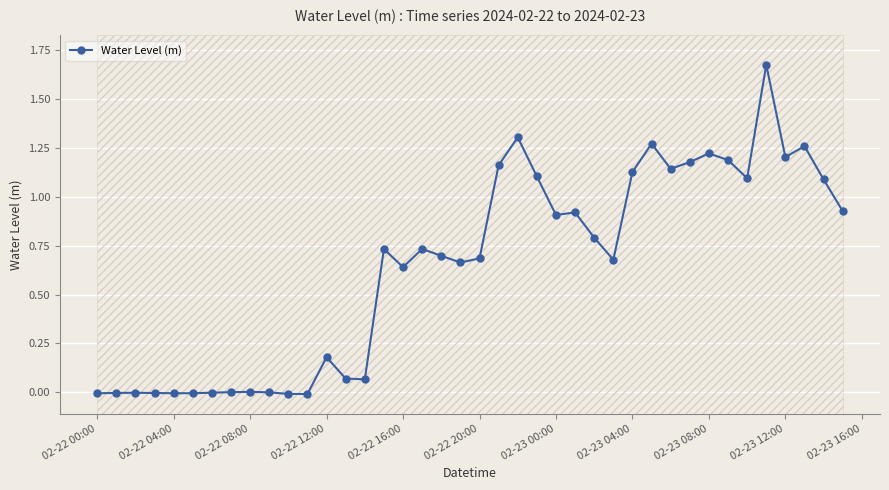

How many values exceed 0?

31